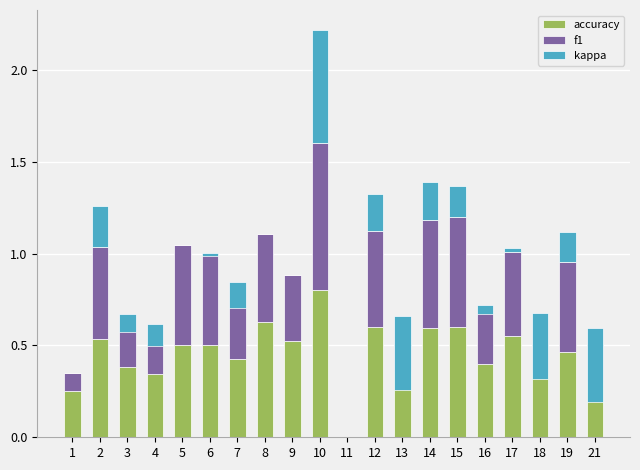

What is the difference between the maximum and minimum values in the f1 series?

0.8